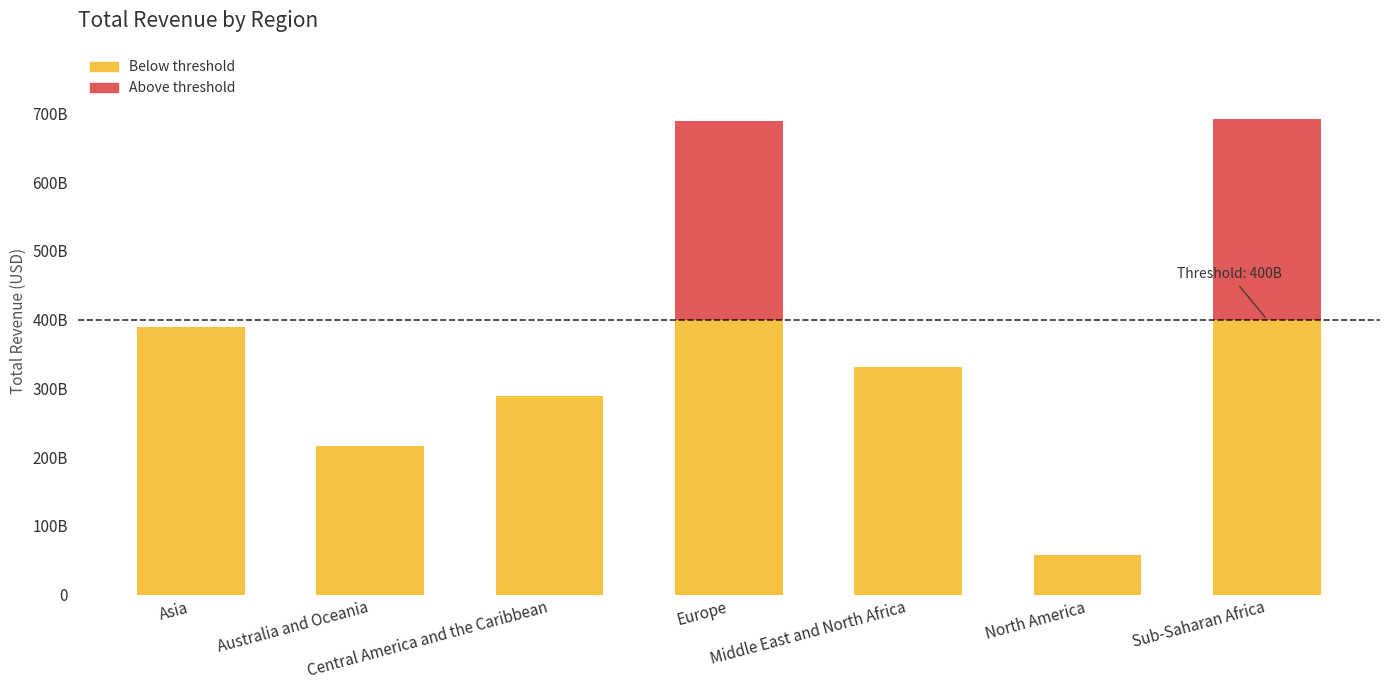

Reading left to right, list all the values displayed in this chart.

388924002609.0	215479185155.9	288216187651.8	689404618577.7	331045785831.8	57427679885.7	691449172646.7